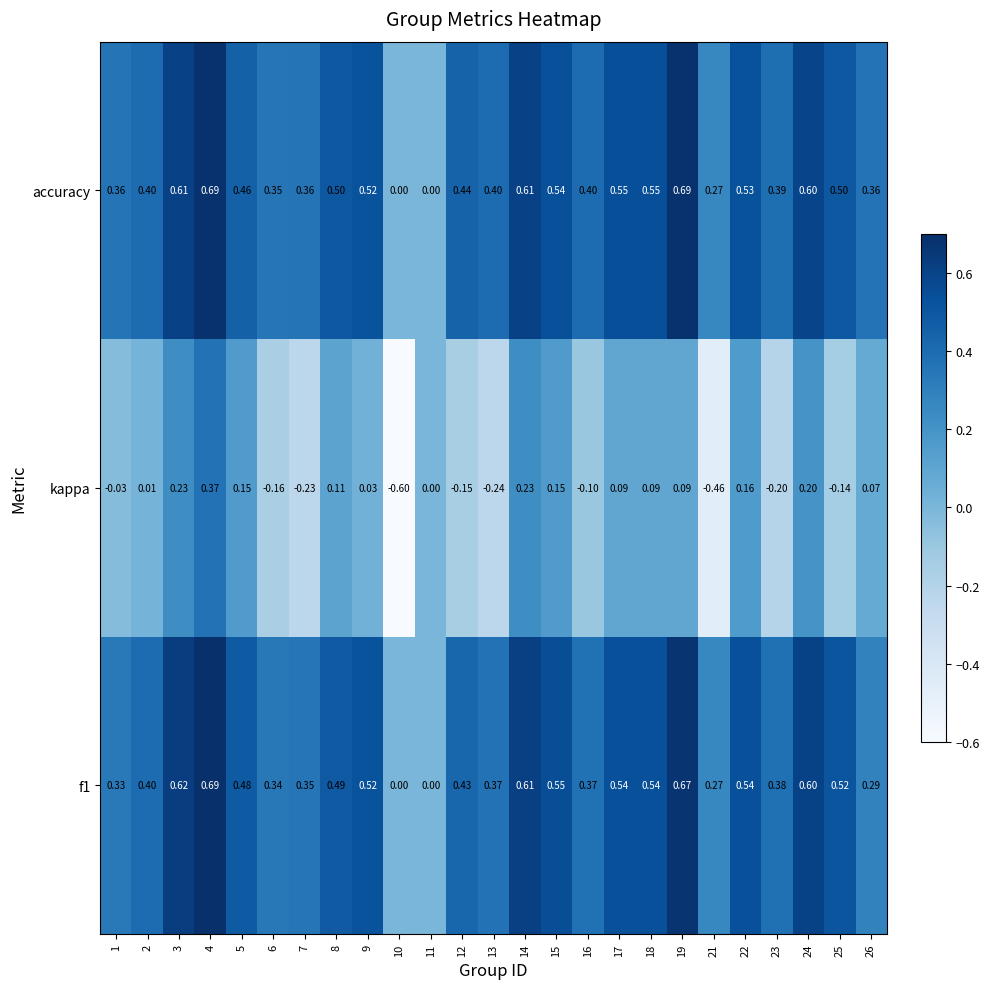

Which series changed the most between 10 and 18?

kappa